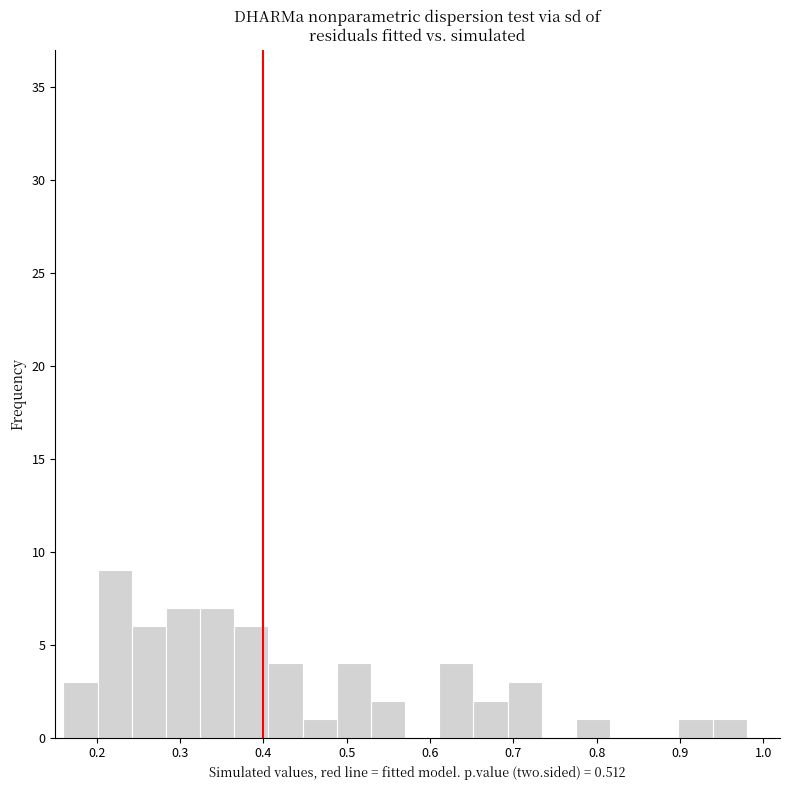

What is the height of the bar covering 0.53 to 0.57 on the x-axis? Neither the bar edges nor the heights are printed on the chart, so give them approximately, as read against the axes.

2